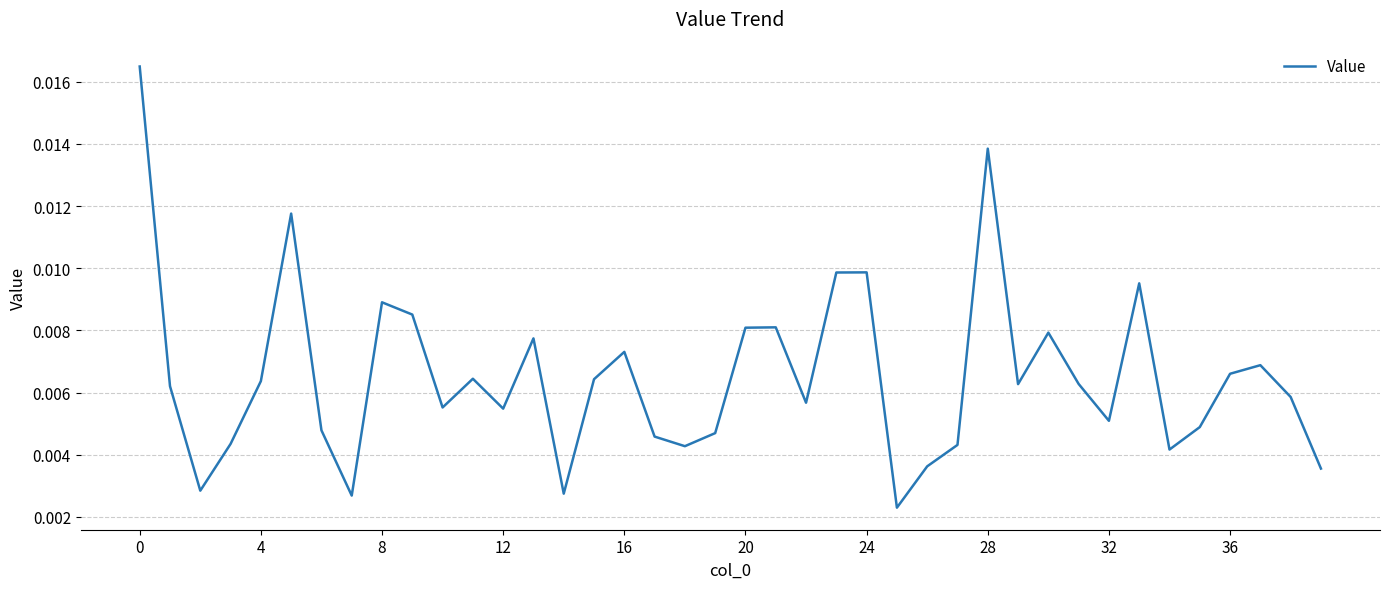

Is this an area chart (filled region under the line)?

No